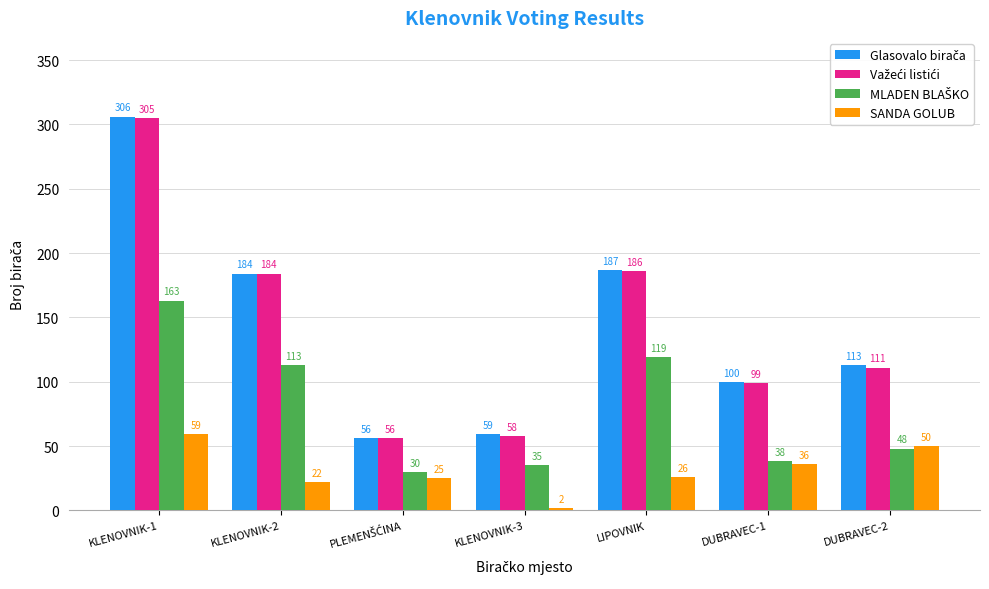

Which series changed the most between DUBRAVEC-1 and DUBRAVEC-2?

SANDA GOLUB